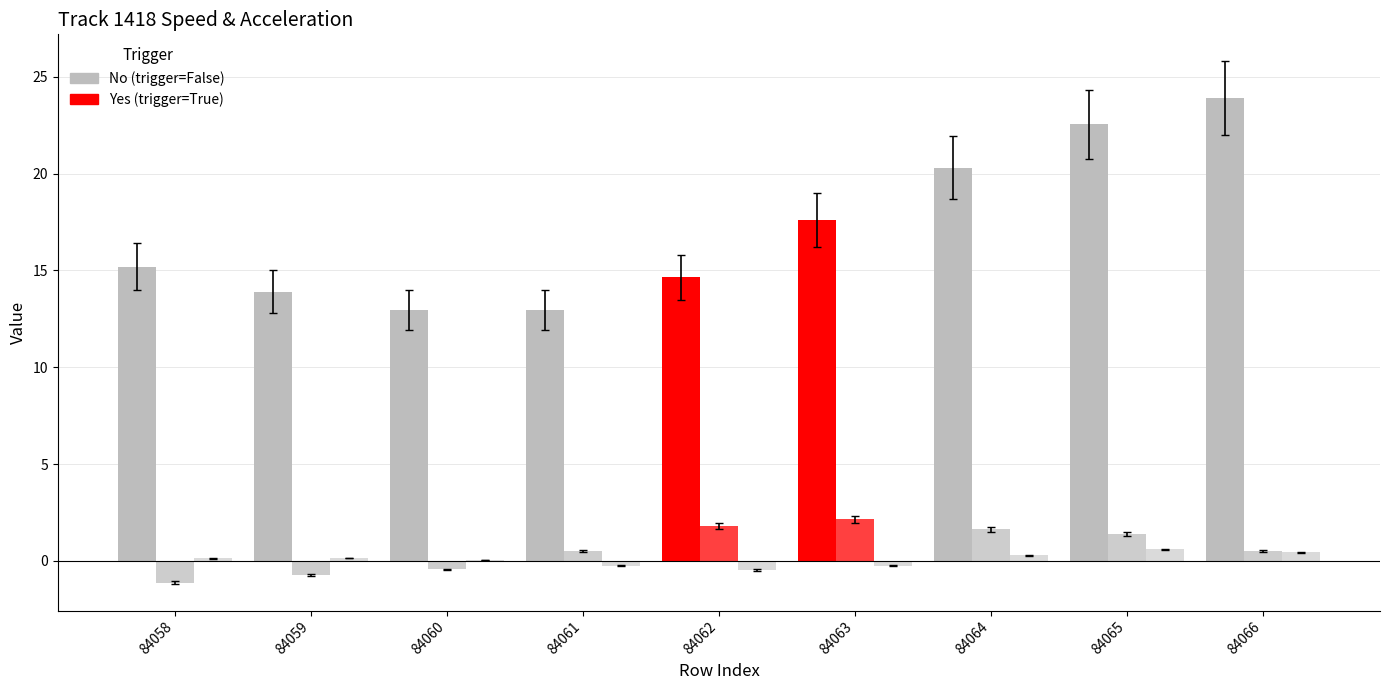

Reading right to left, transcribe all the data shown in this chart.

speed: 23.9	22.5	20.3	17.6	14.6	13.0	13.0	13.9	15.2
lon_acc: 0.5	1.4	1.6	2.1	1.8	0.5	-0.4	-0.7	-1.1
lat_acc: 0.4	0.6	0.3	-0.2	-0.5	-0.3	0.0	0.2	0.1